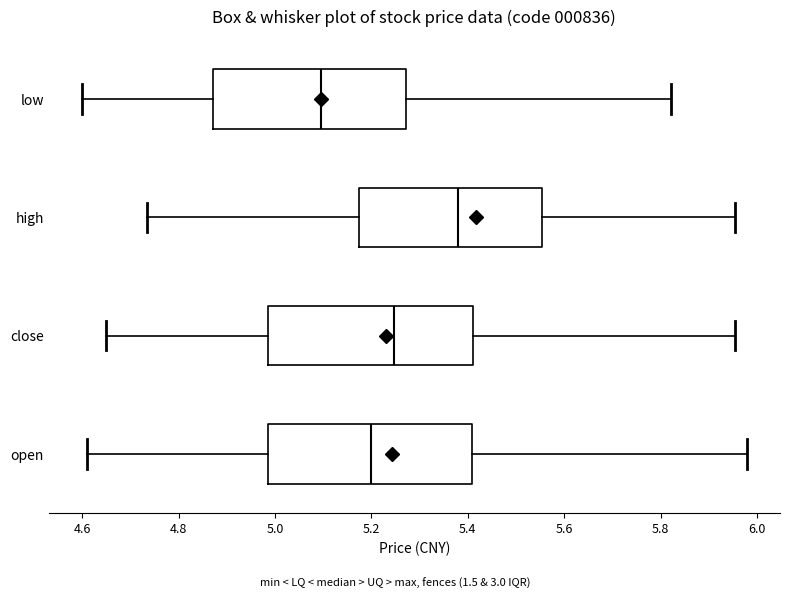

Which box has the furthest to the right median line?

high